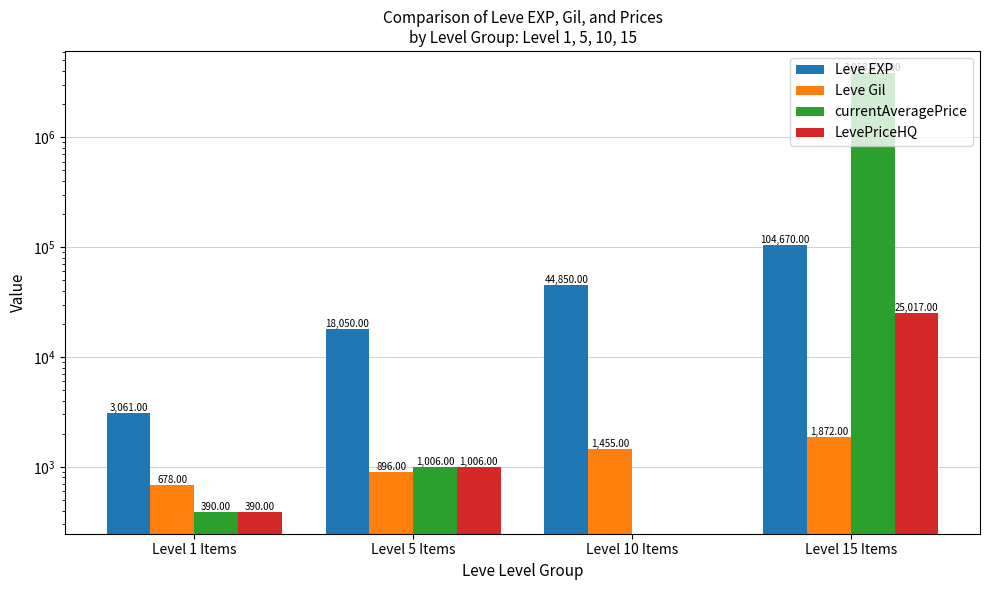

Which series has the largest total across all categories?

currentAveragePrice